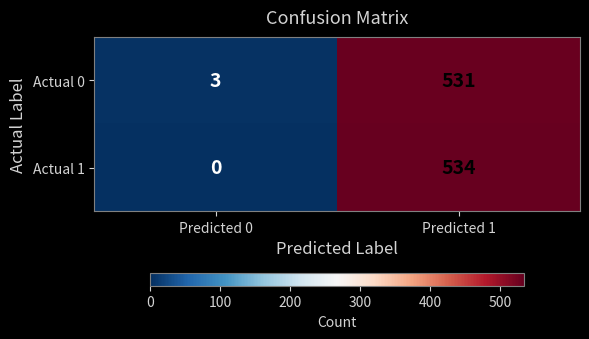

Reading right to left, transcribe all the data shown in this chart.

Actual 0: Predicted 1=531	Predicted 0=3
Actual 1: Predicted 1=534	Predicted 0=0